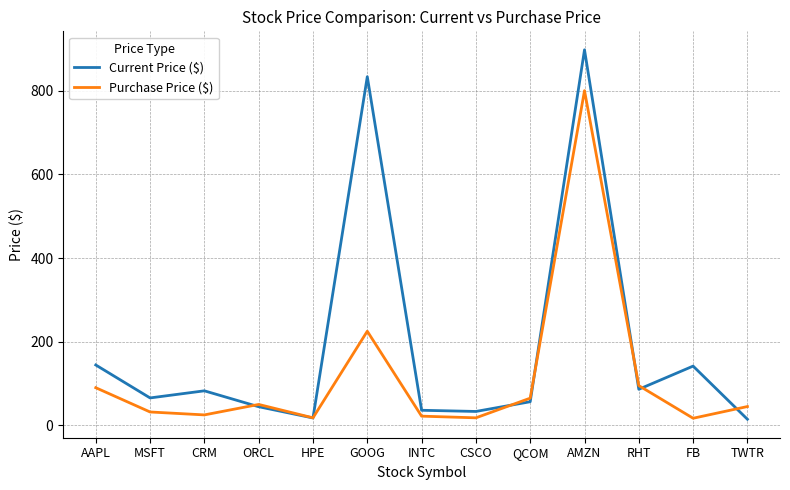

Which category has the highest value across all series?

AMZN